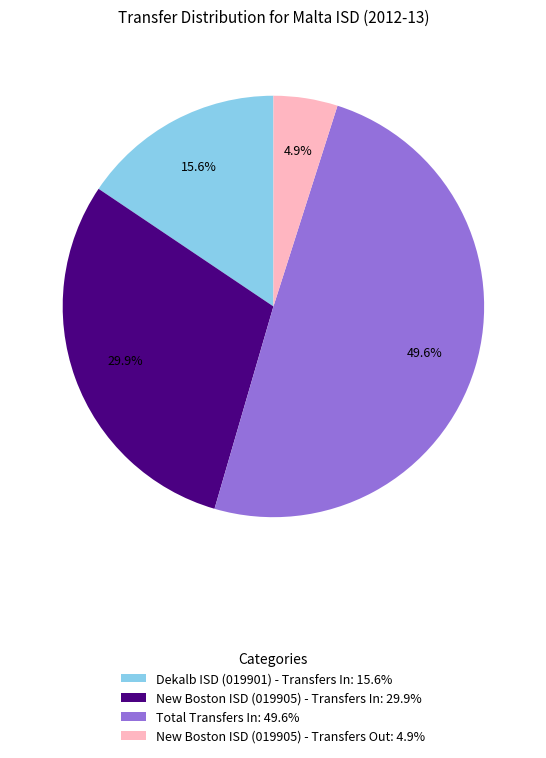

What is the ratio of the value at Total Transfers In to the value at New Boston ISD (019905) - Transfers Out?

10.1